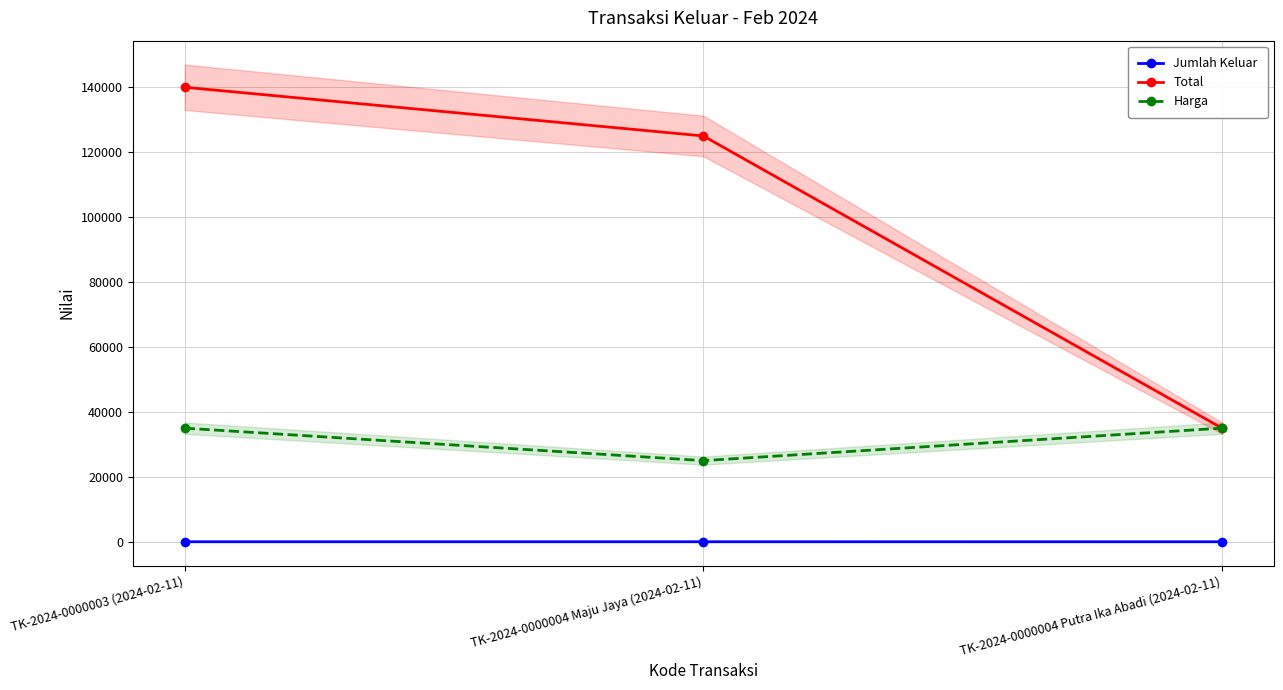

List the series in order of their overall mean, lowest first.

Jumlah Keluar, Harga, Total